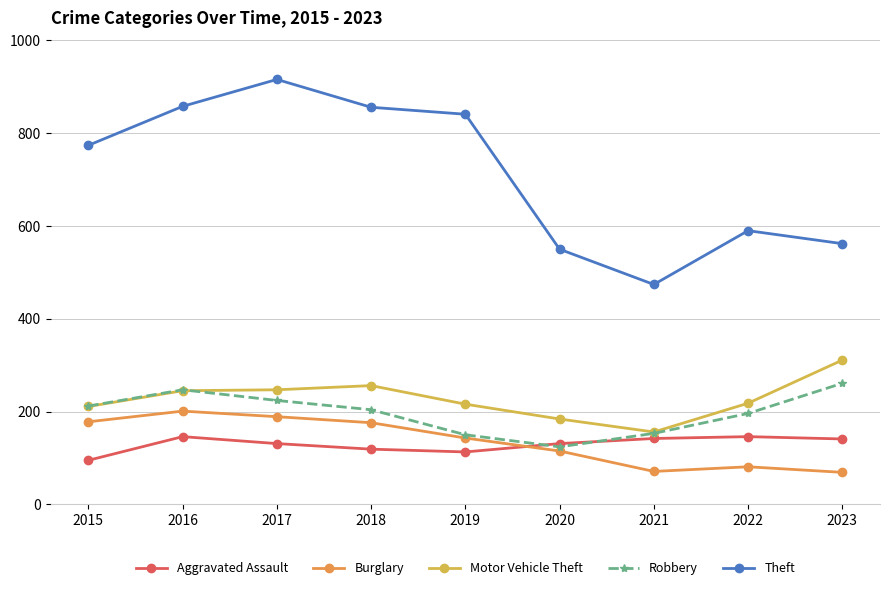

What is the total value across all series at 2017?

1707